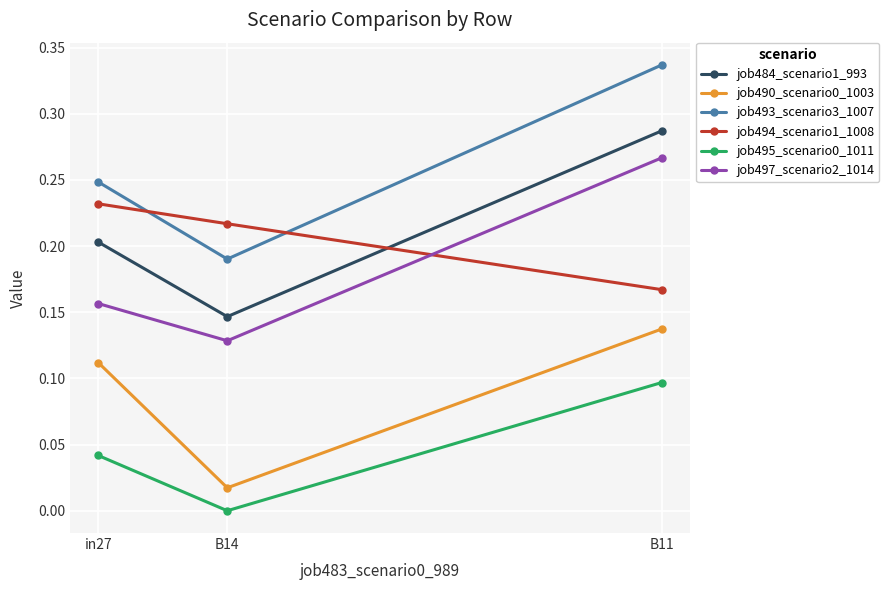

What is the label of the 3rd point from the left?

B11